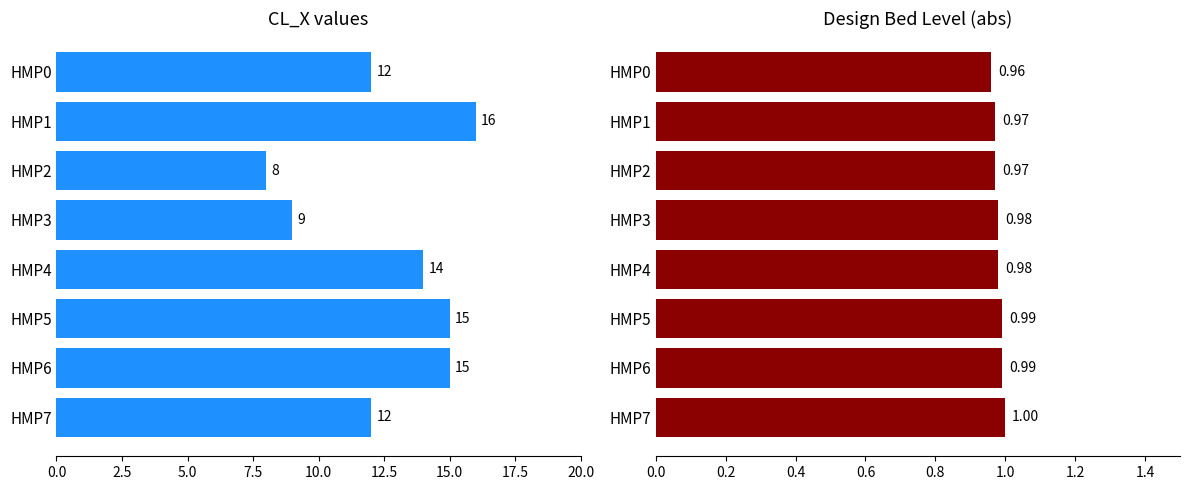

What is the maximum value for Design_Bed_Level?

1.0